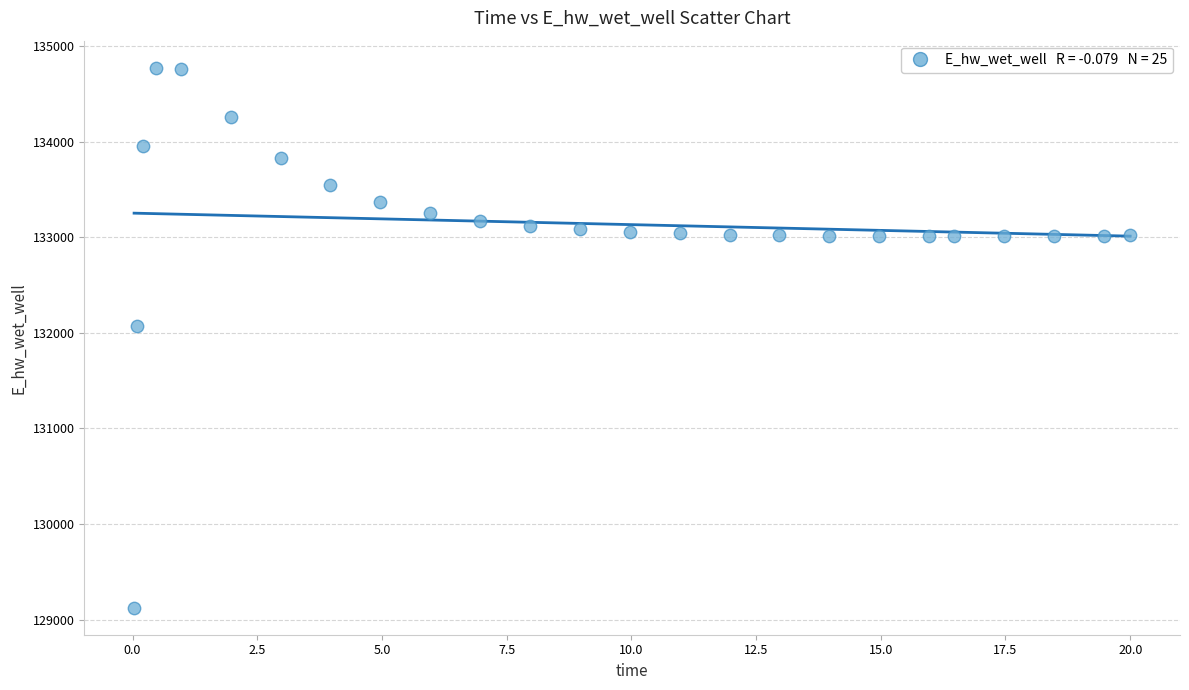

What Y value in the scatter plot is closest to 131949?

132072.2